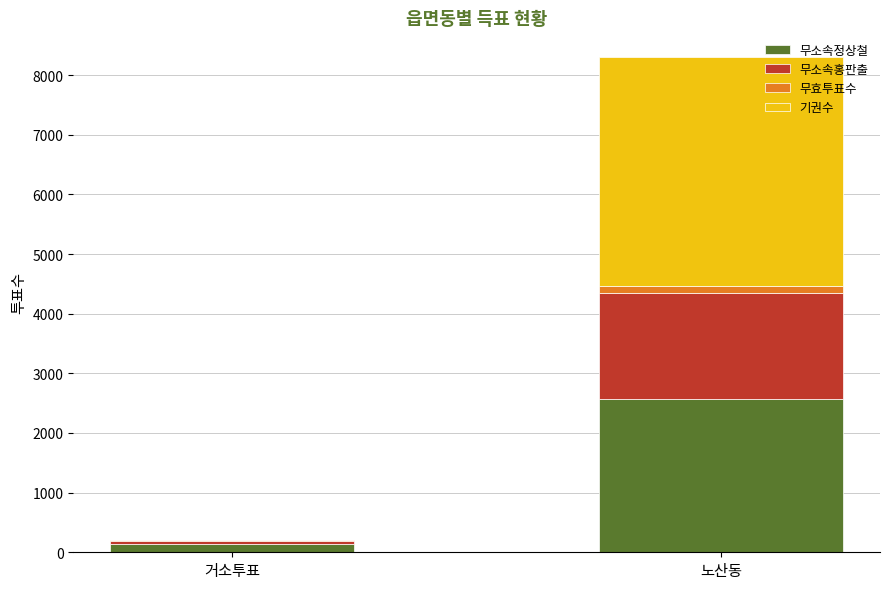

What is the maximum value for 무소속정상철?

2569